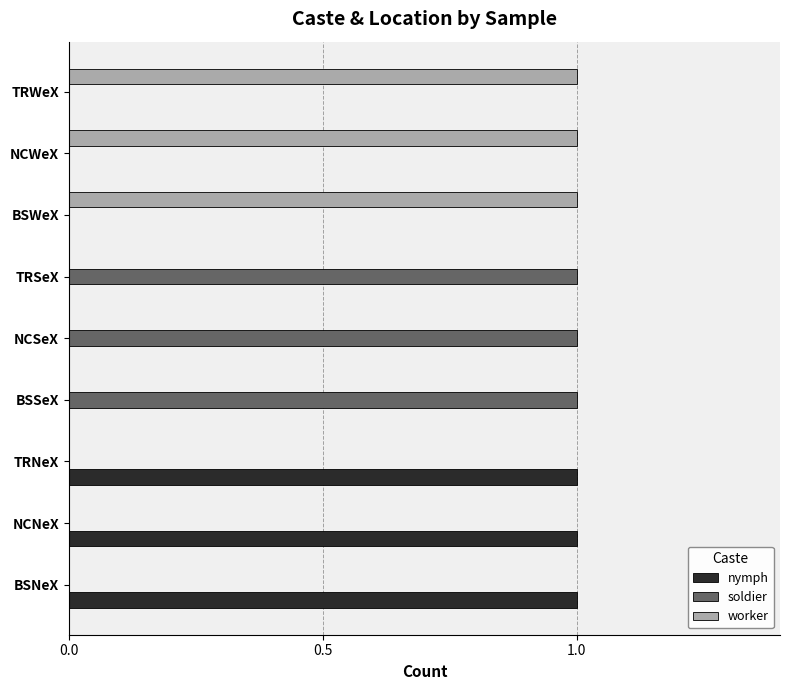

What is the sum of all soldier values?

3